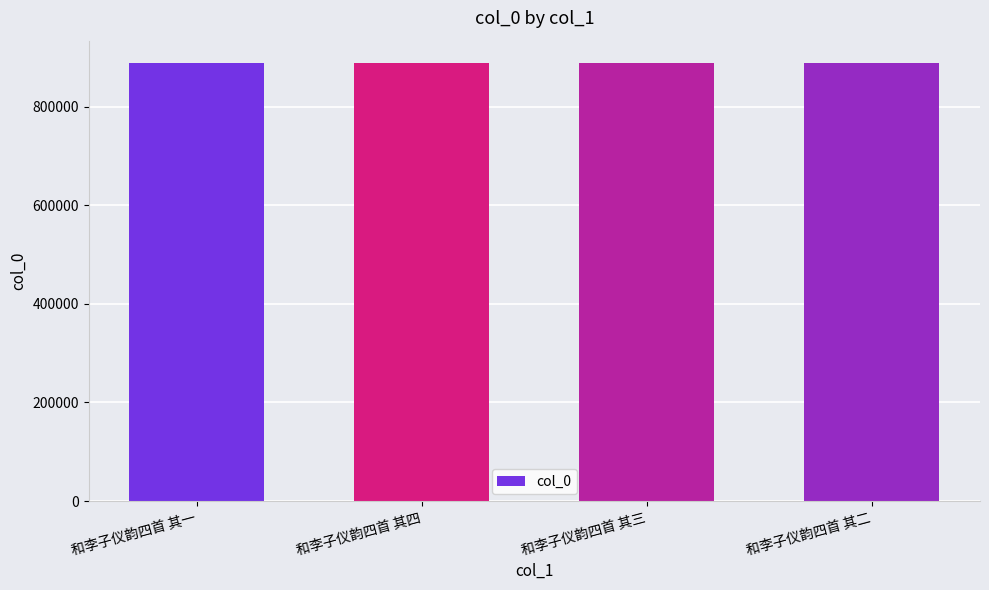

How many values are between 889141 and 889143?

3